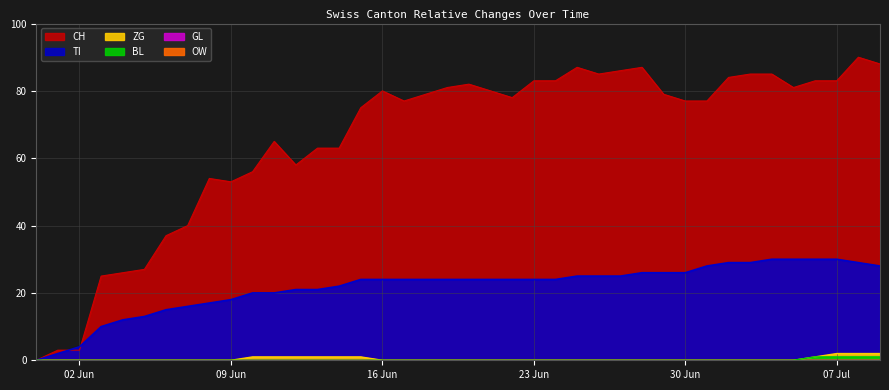

What position from the right is 2020-06-18?

22